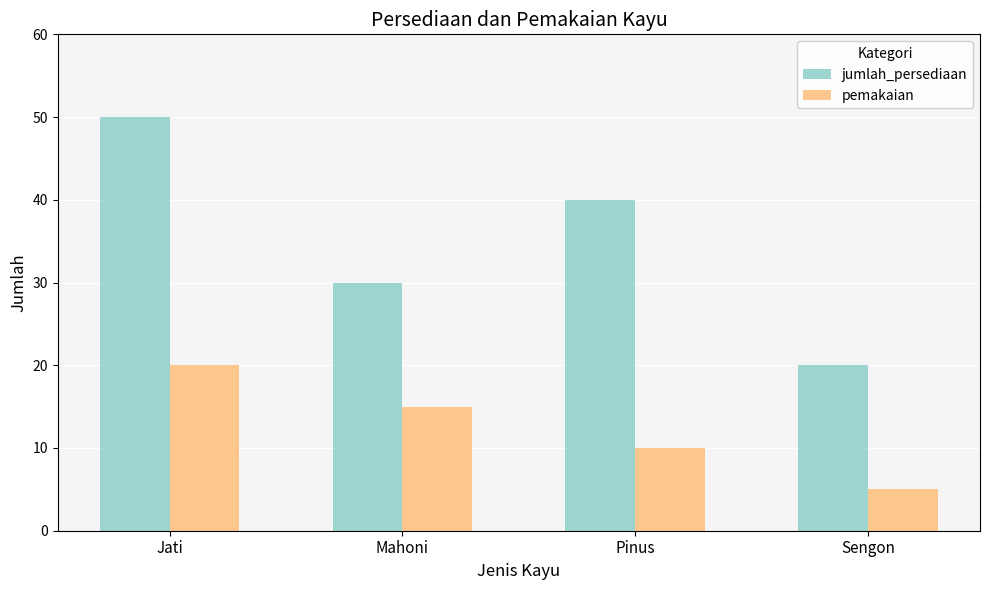

Rank the series at Sengon from highest to lowest value.

jumlah_persediaan, pemakaian